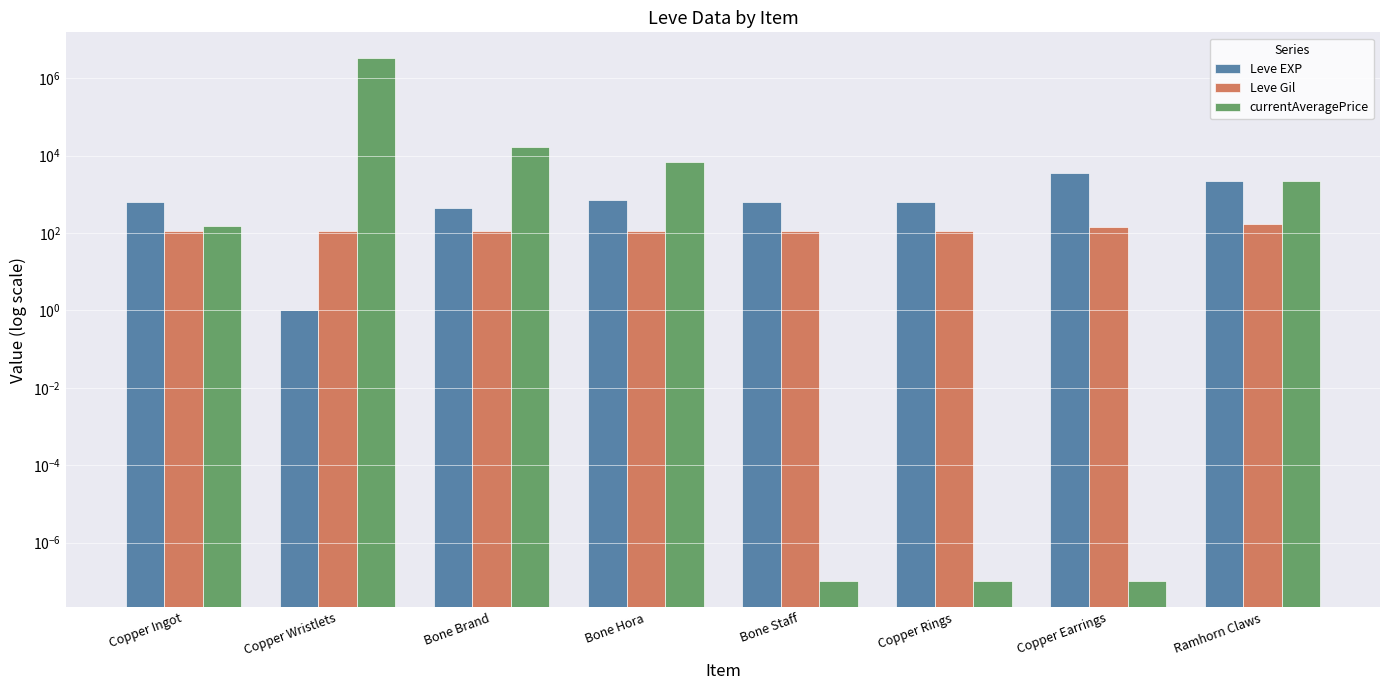

What is the value of the Leve Gil bar at the 3rd from the left?

112.0